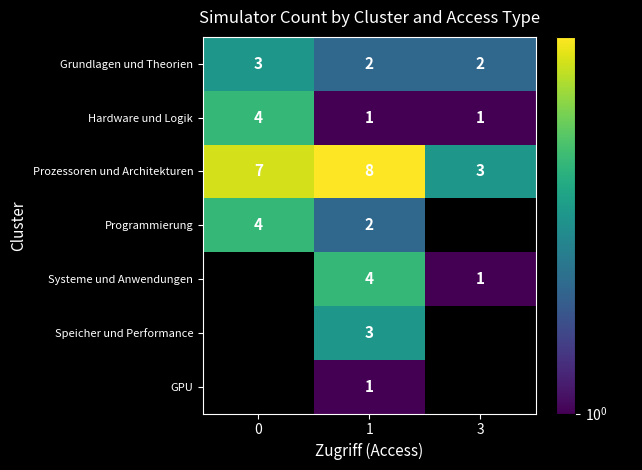

At which category is the sum across all series the highest?

1